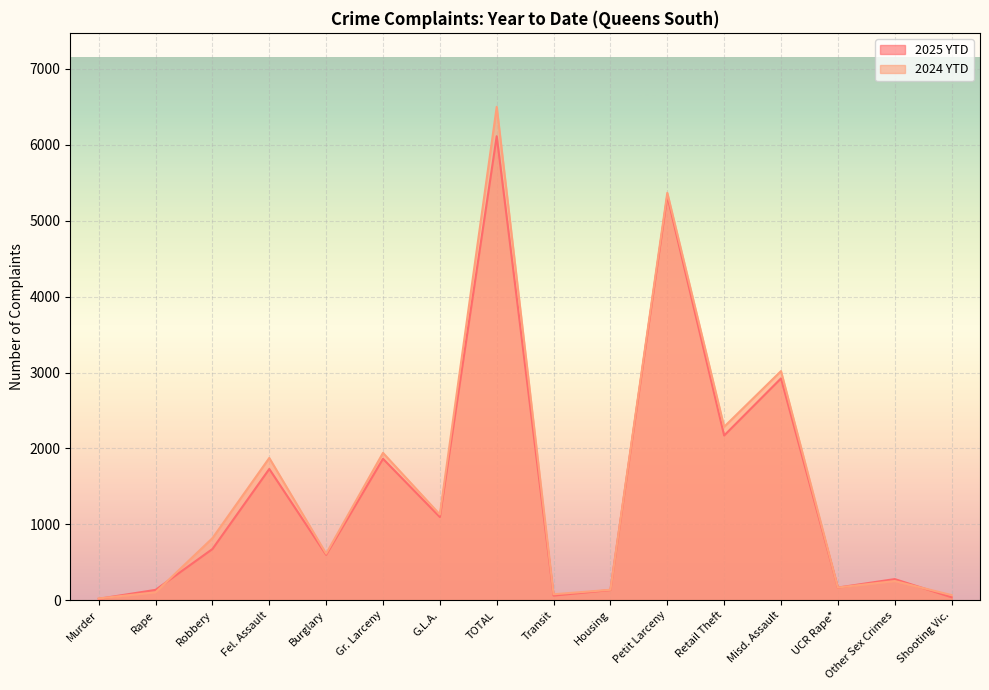

What is the difference between the maximum and minimum values in the 2024 YTD series?

6478